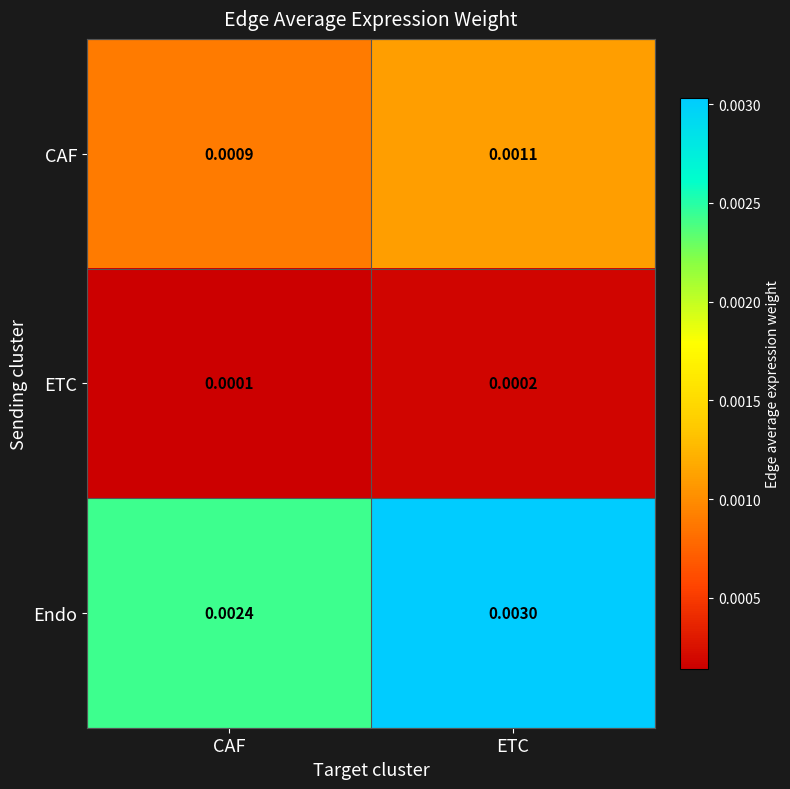

Which category has the highest value across all series?

ETC